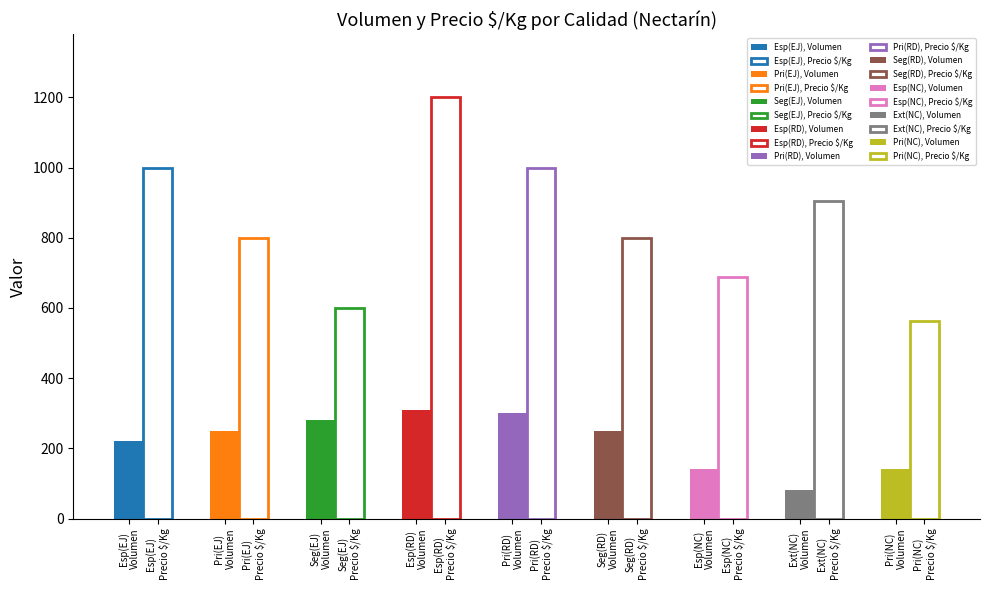

What is the difference between the highest and lowest values at Segunda?

320